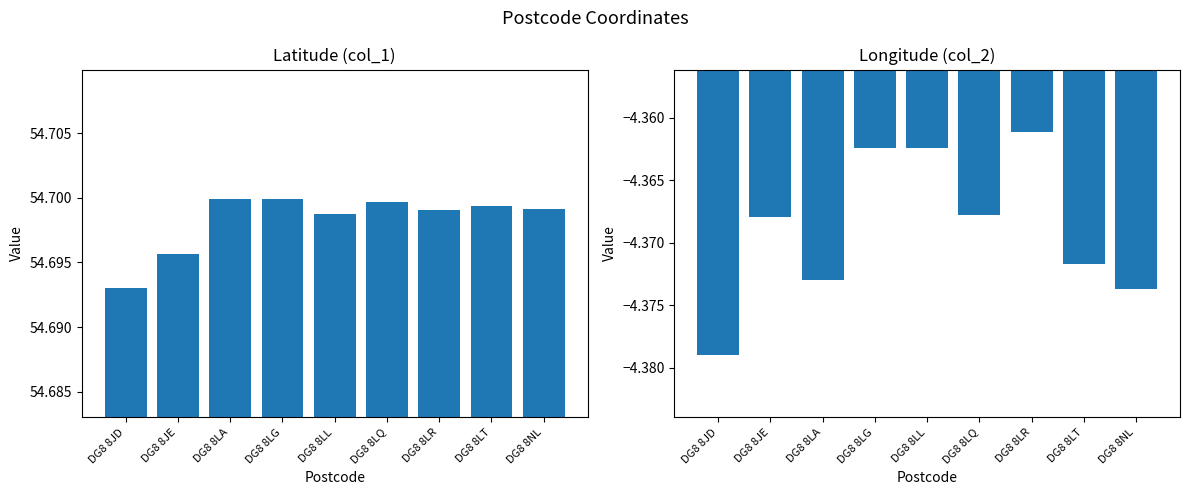

What is the difference between the highest and lowest values at DG8 8JE?

59.1